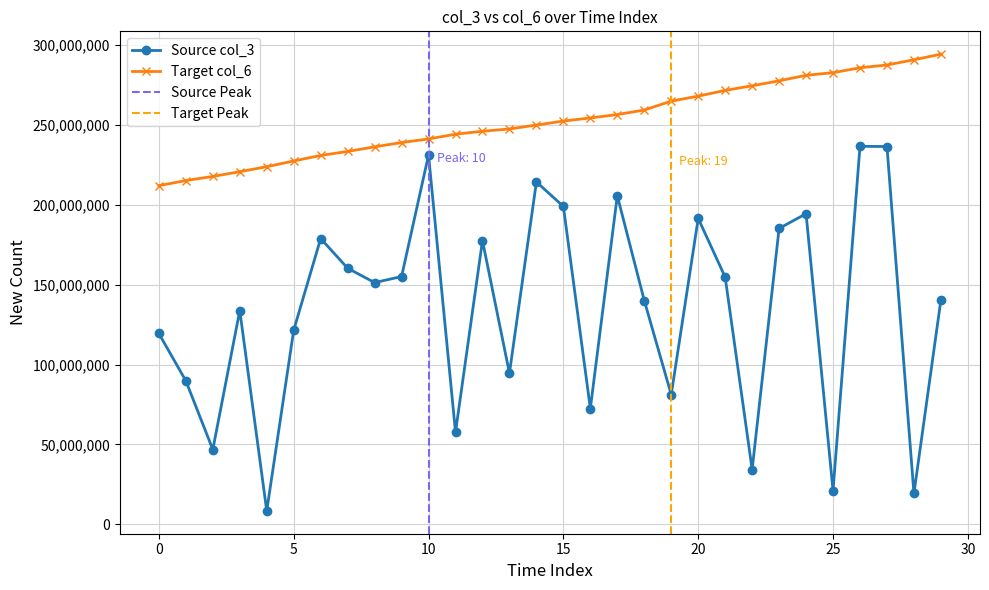

How many values in the col_3 series exceed 151370712?

14